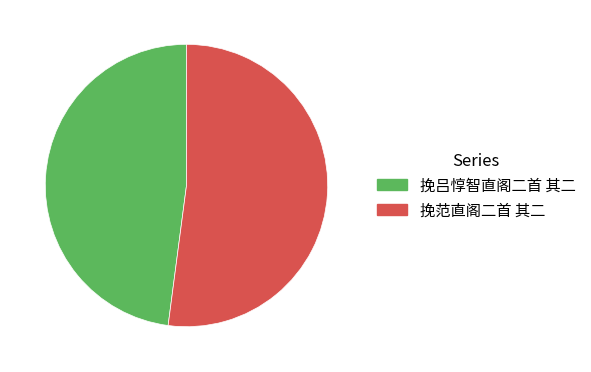

Is the sum of 挽吕惇智直阁二首 其二 and 挽范直阁二首 其二 greater than half?

Yes